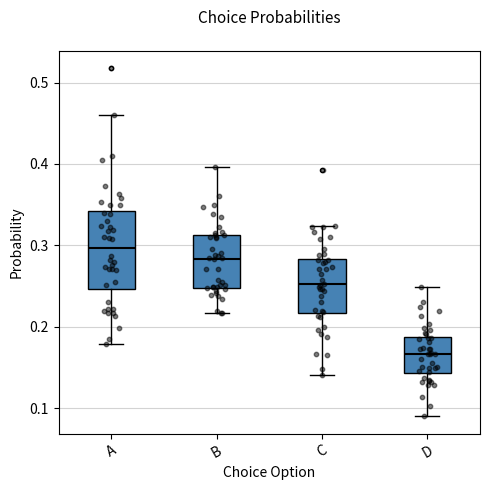

Which box is the tallest, from its lower edge to its upper edge?

A